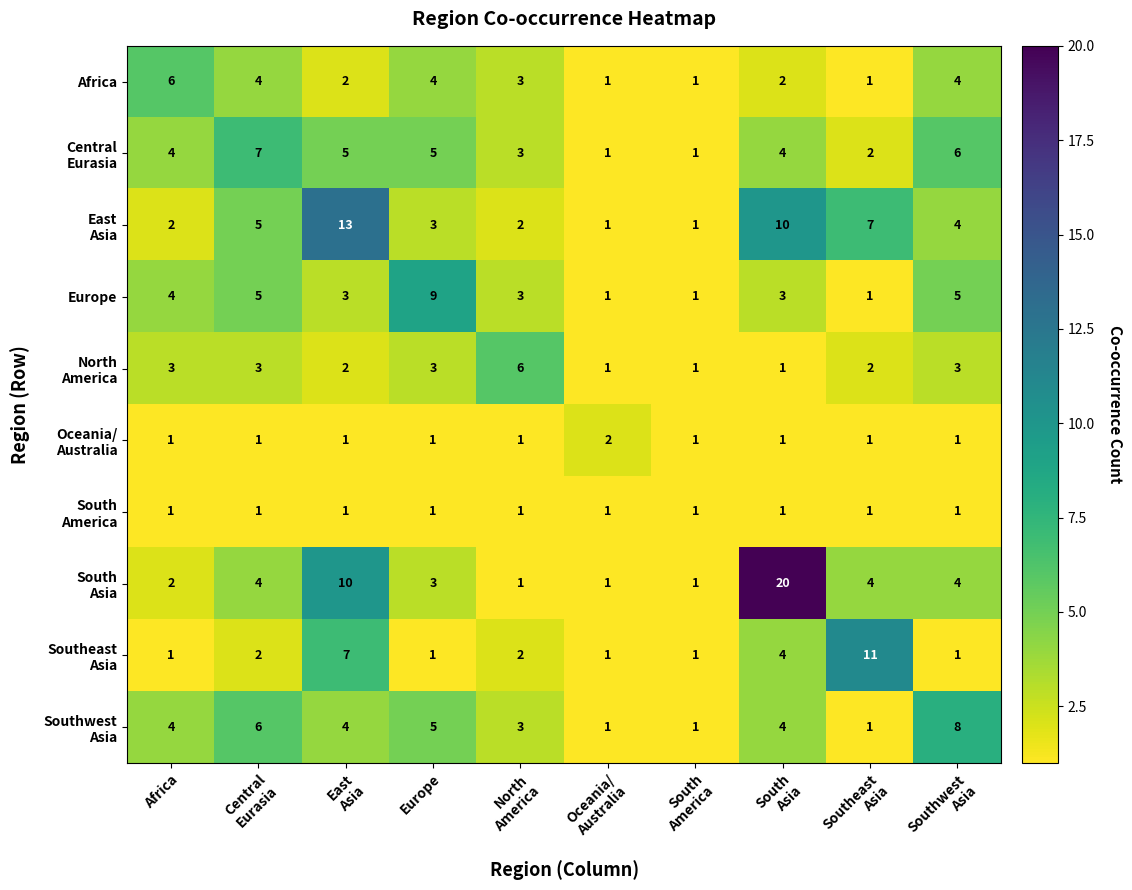

What is the difference between the maximum and minimum values in the Europe series?

8